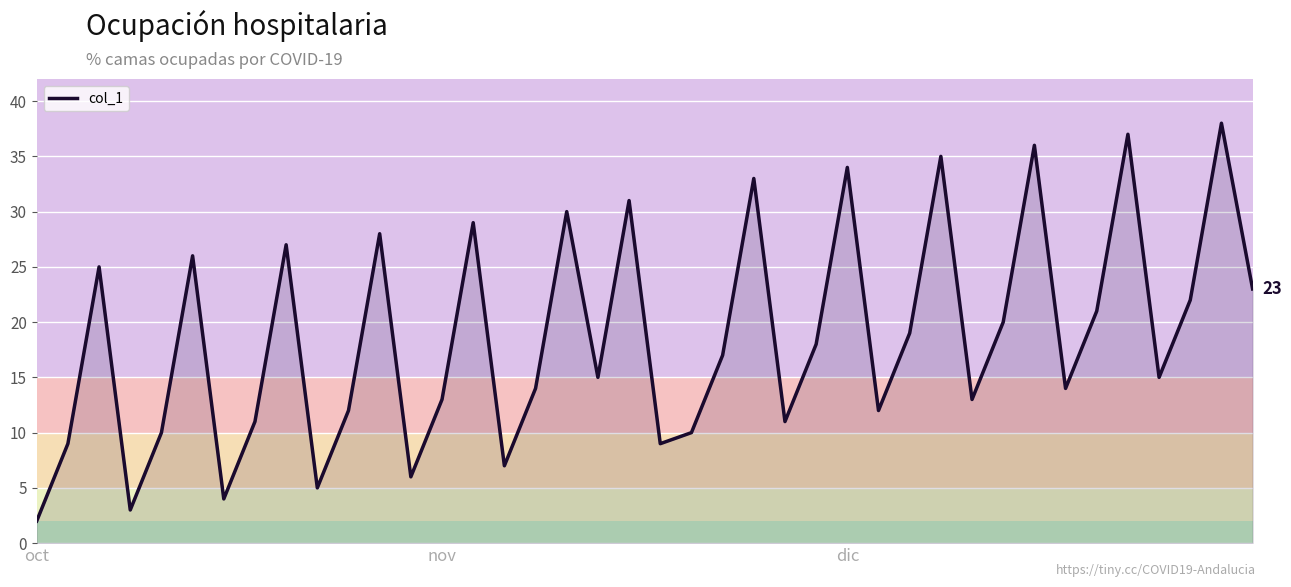

What is the maximum value shown in the chart?

38